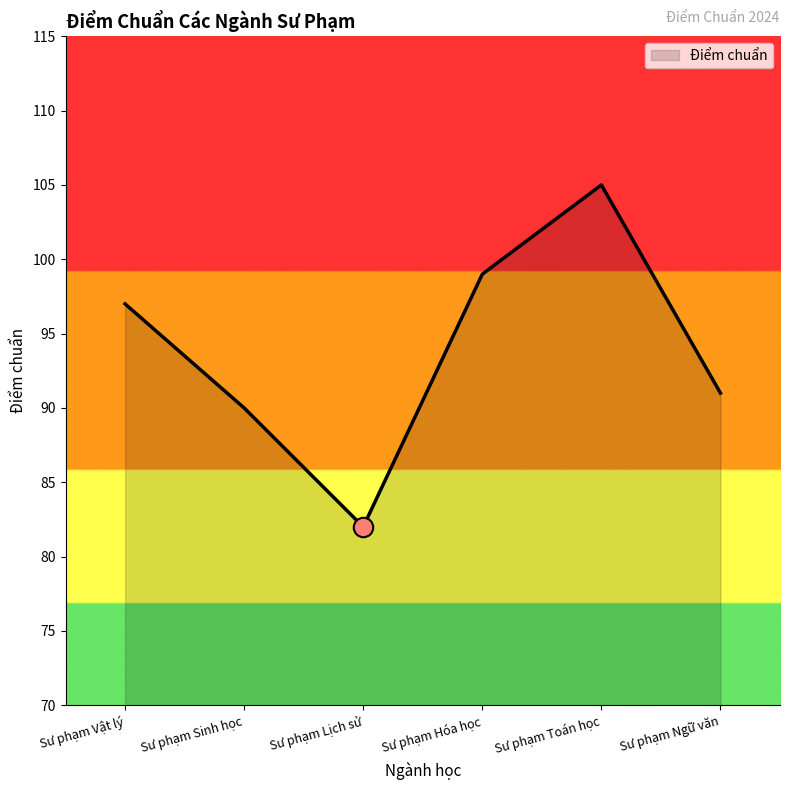

Which has a higher value, Sư phạm Ngữ văn or Sư phạm Vật lý?

Sư phạm Vật lý